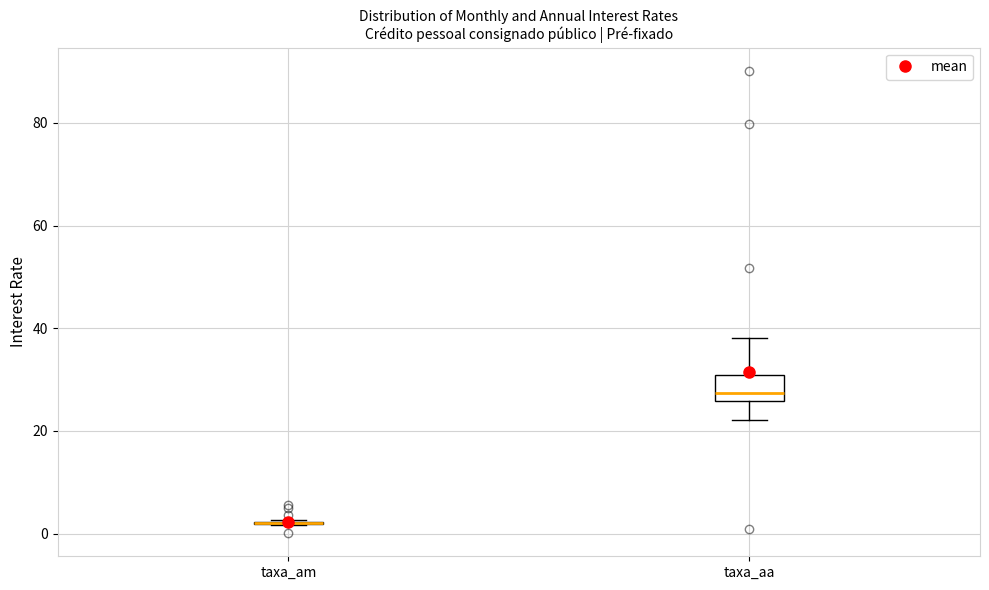

Reading left to right, read every box against the y-axis: the position of its median line, the range the box covers, and the ends of its whiskers. The values are not printed on the chart, so give them approximately, as read against the axis.

taxa_am: box collapsed to a line at 2, whiskers 2 to 2
taxa_aa: median 28, box 26 to 30, whiskers 22 to 38